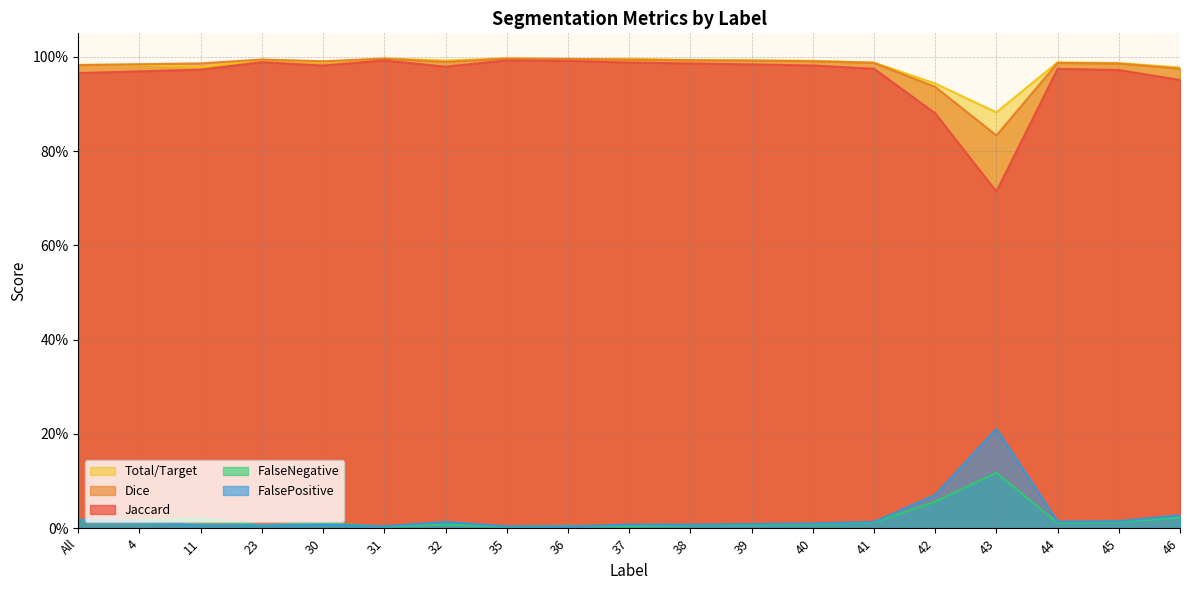

At which category does FalseNegative reach its first local peak?

11